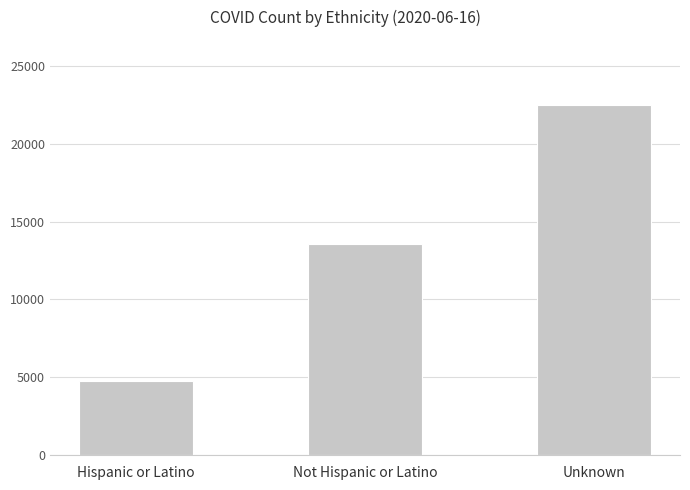

What is the difference between the second highest and minimum values?

8835